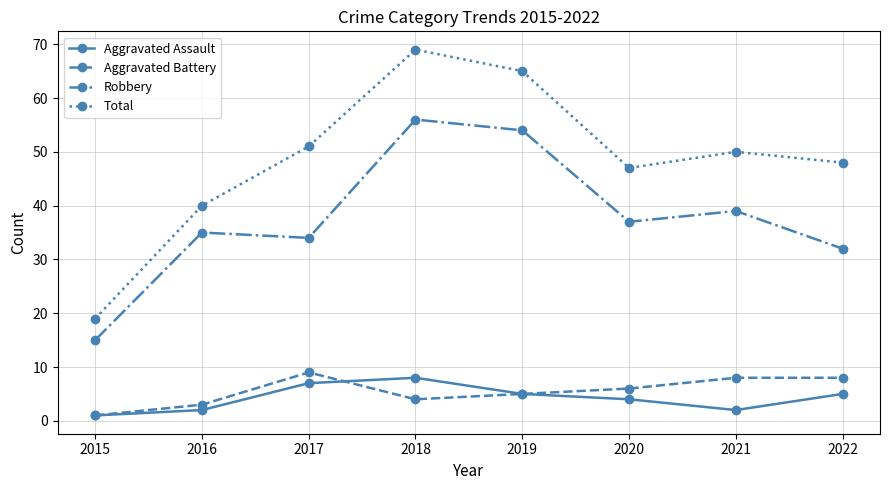

Rank the categories by Robbery value from highest to lowest.

2018, 2019, 2021, 2020, 2016, 2017, 2022, 2015